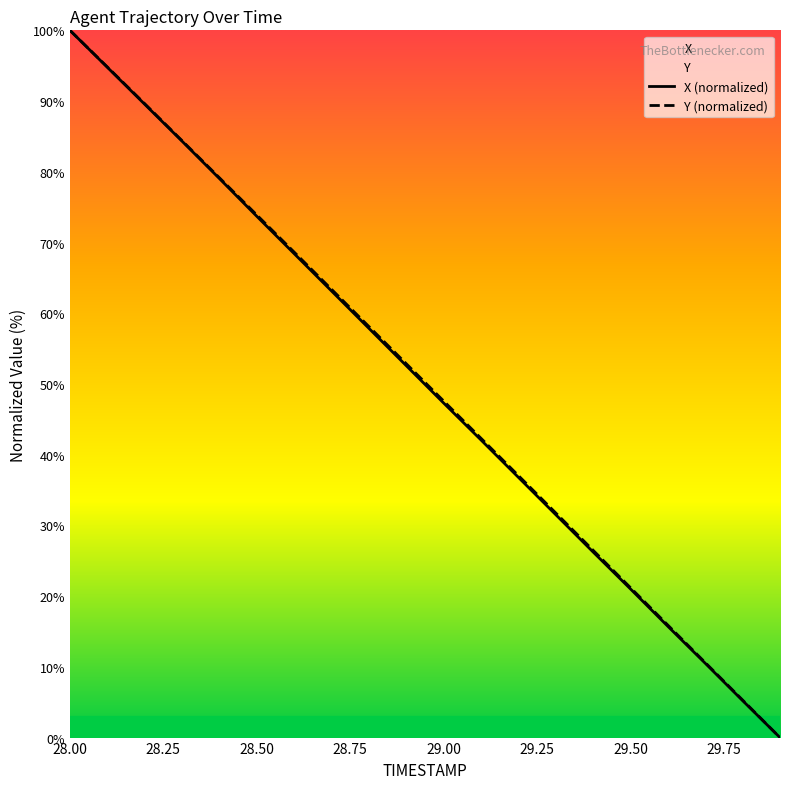

At how many categories does at least one series exceed 26?

15